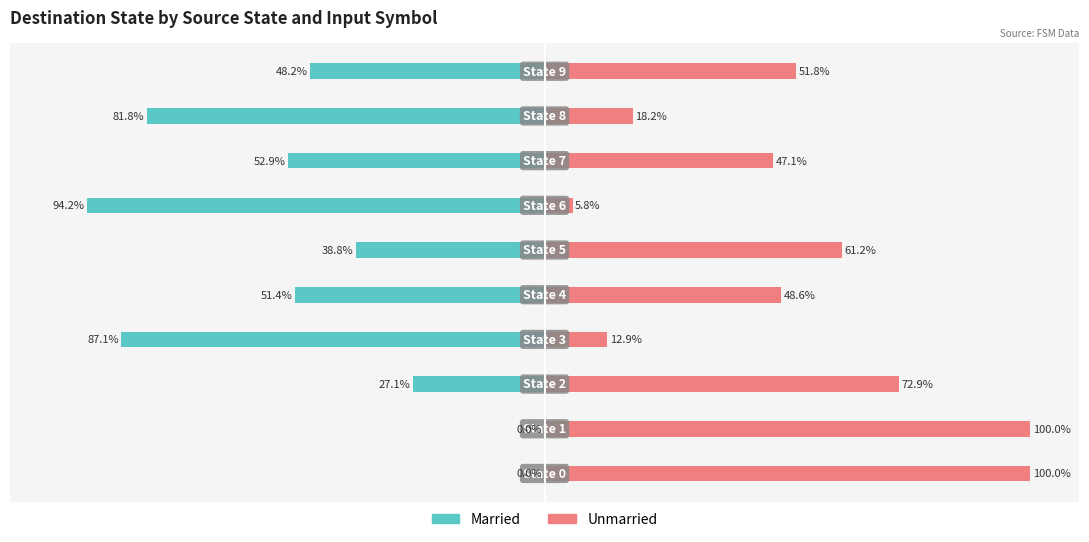

Is it true that Married equals -81.0 at 4?

False